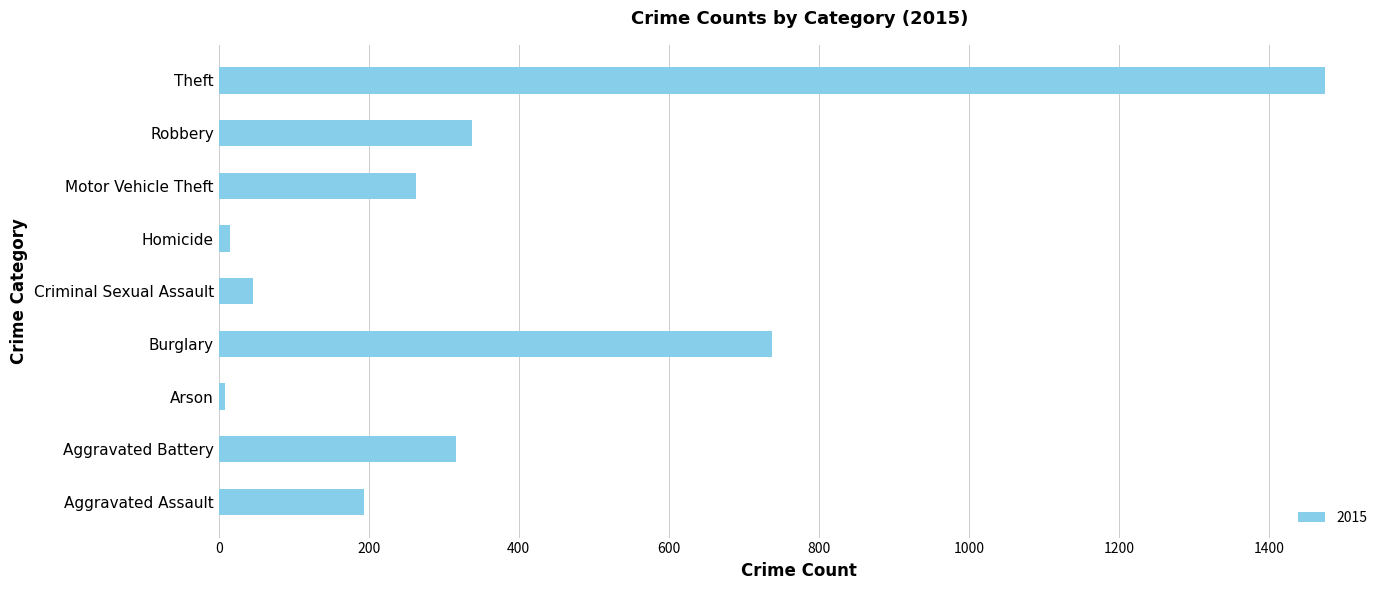

The value at Aggravated Assault is 132. True or false?

False